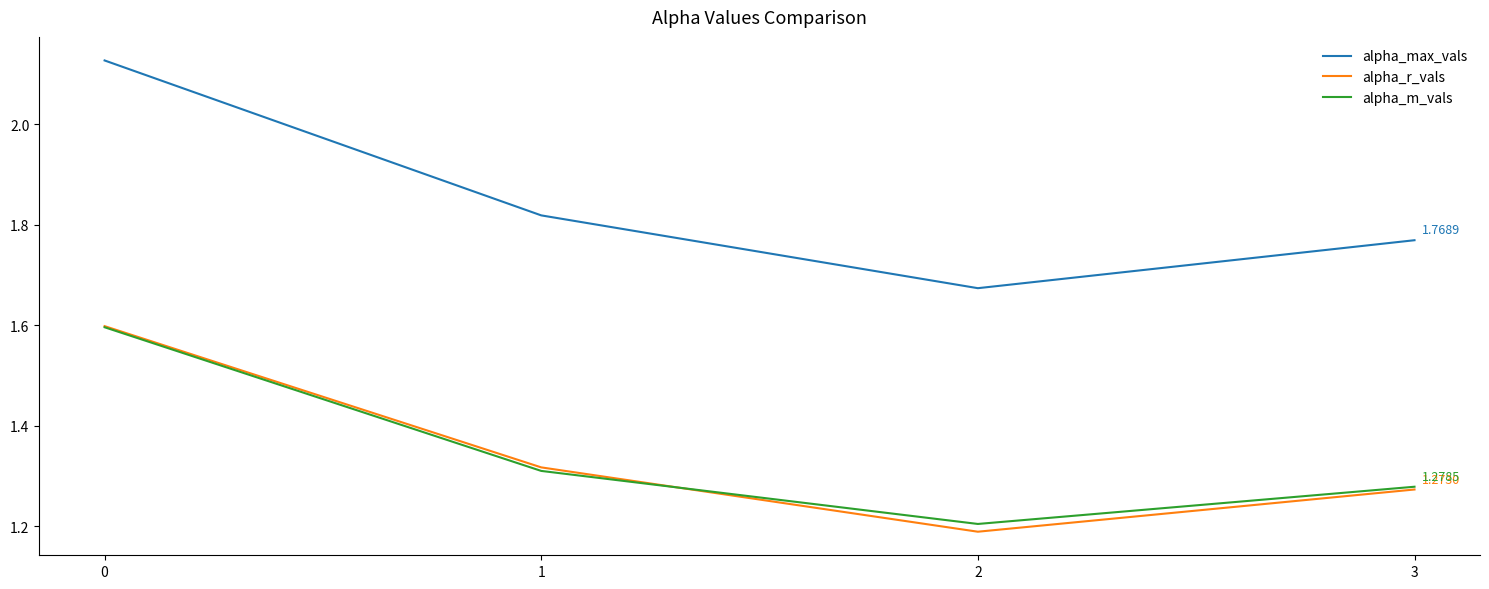

Does the chart display data point markers on the line(s)?

No